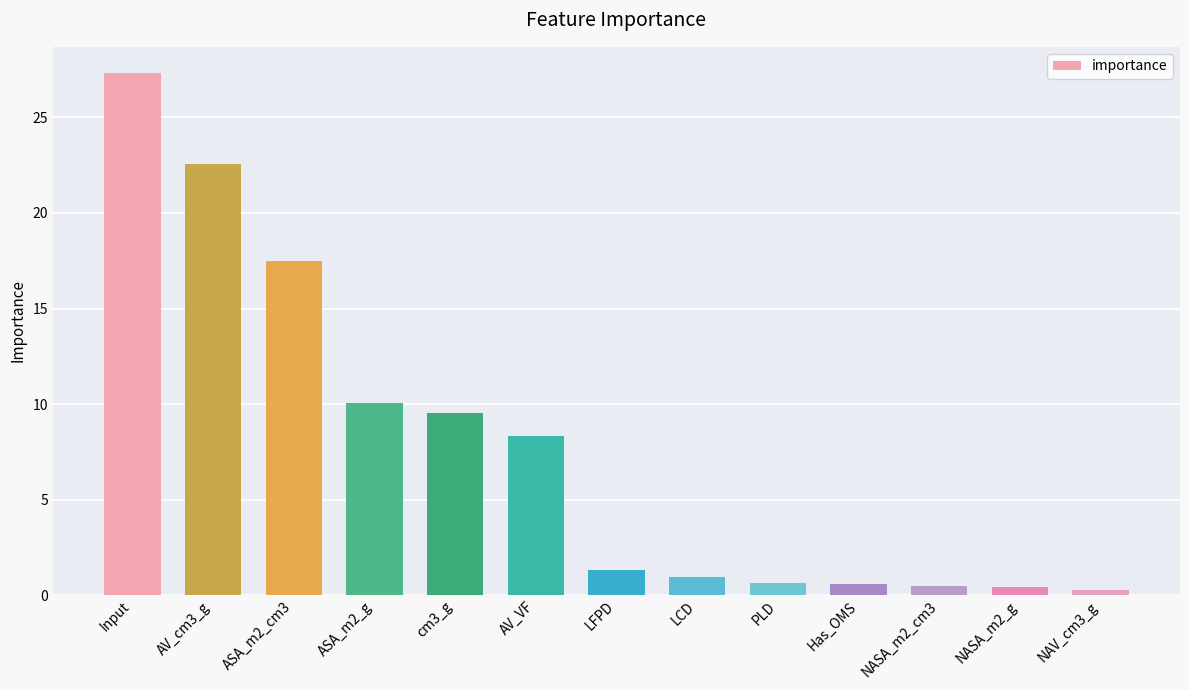

What is the value of the 8th bar from the left?

1.0